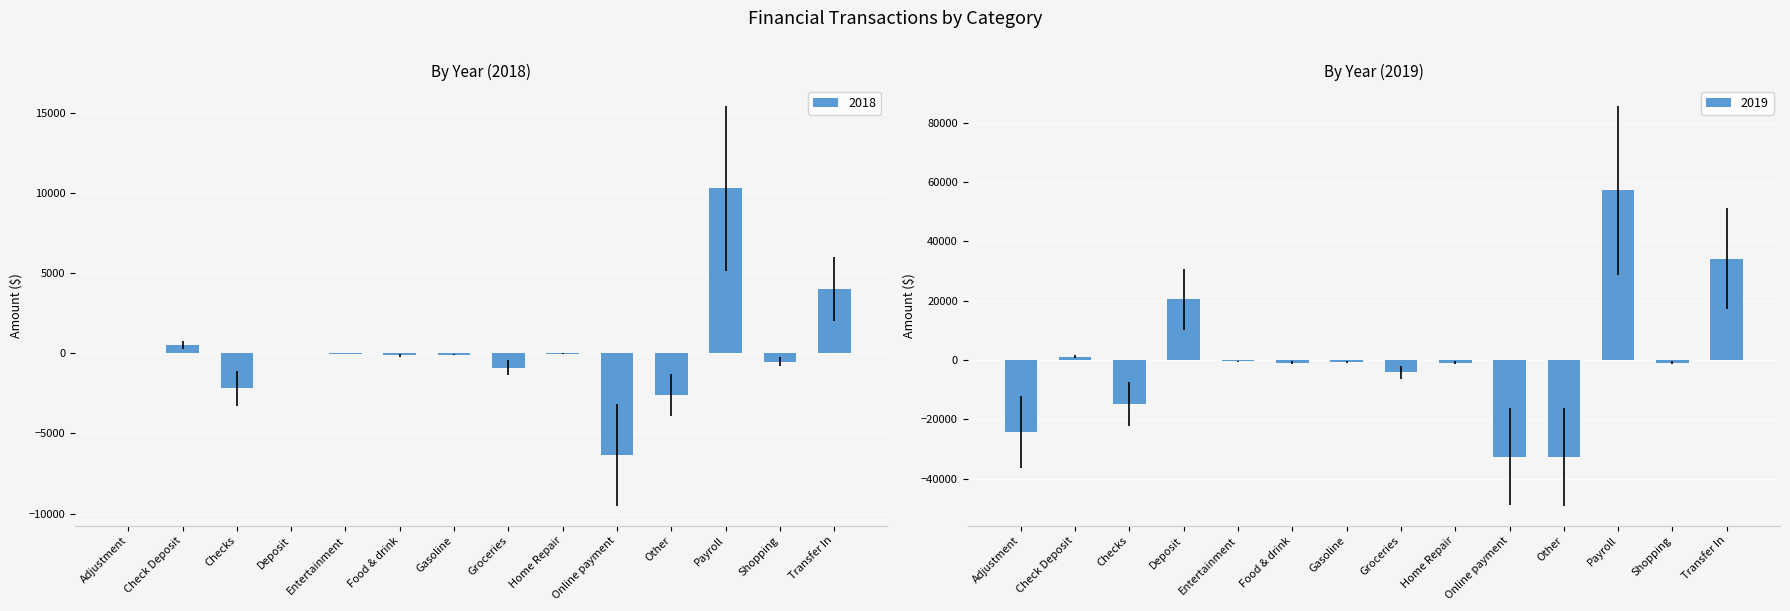

At which category is the sum across all series the highest?

Payroll